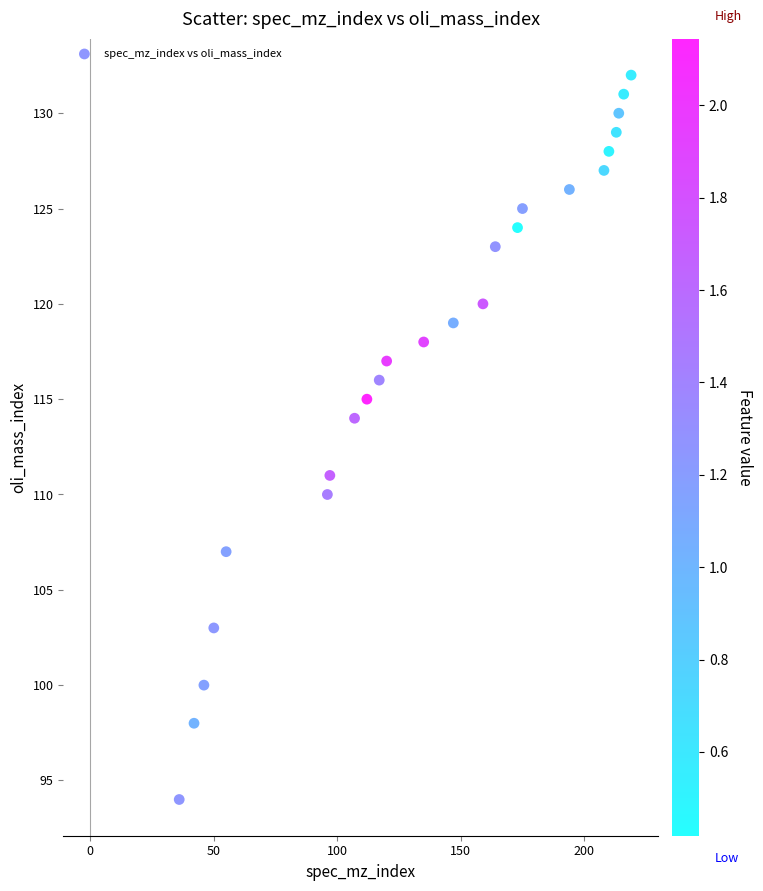

What Y value in the scatter plot is closest to 113?

114